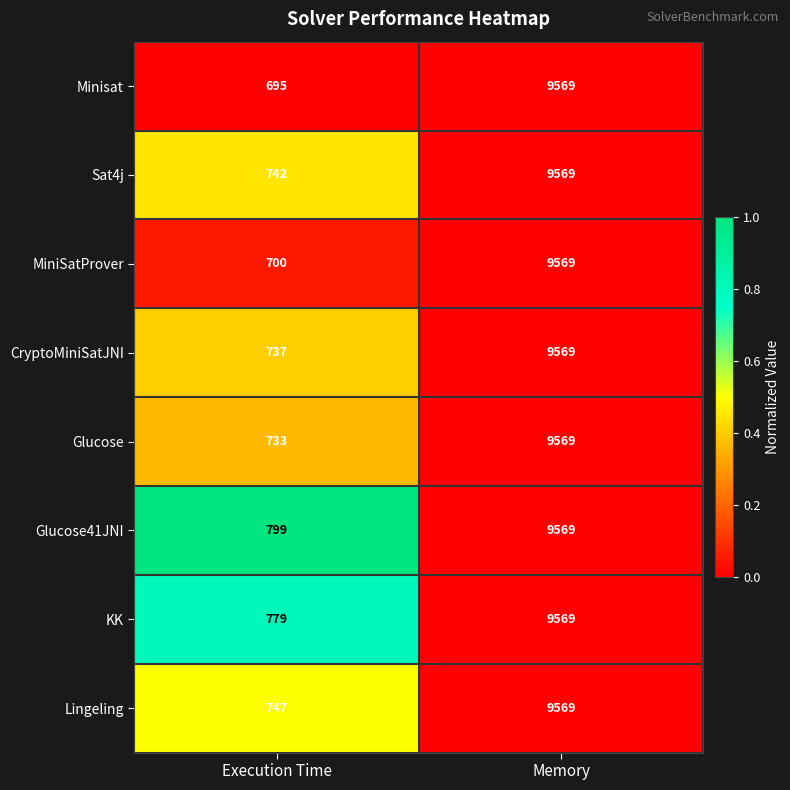

Between Execution Time and Memory, which series saw the biggest shift?

Minisat